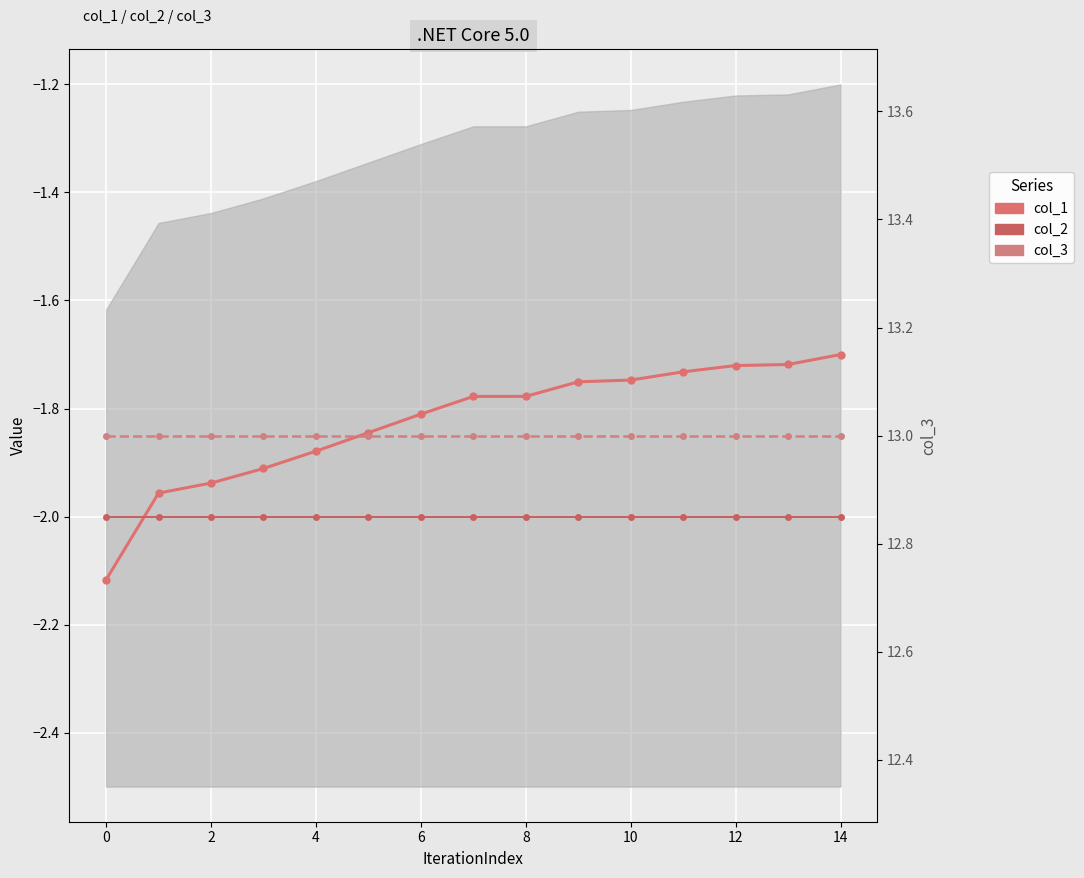

At which category is the sum across all series the highest?

14